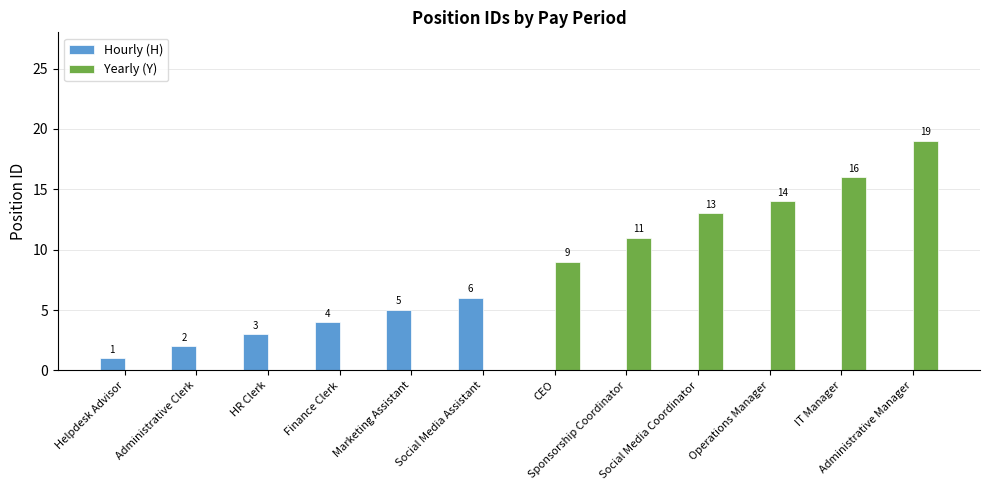

How many positive values does the Yearly (Y) series have?

6